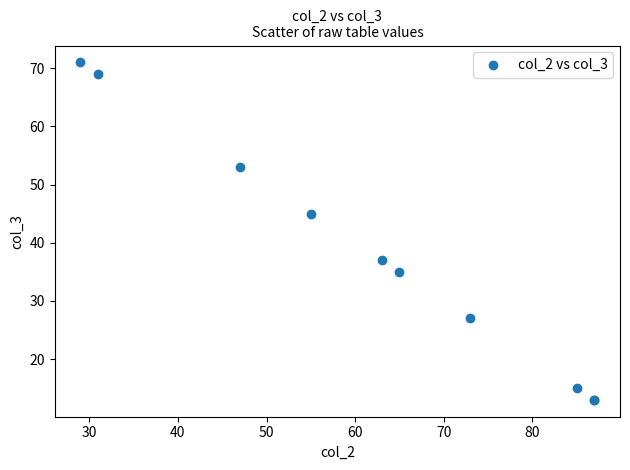

What Y value in the scatter plot is closest to 42?

45